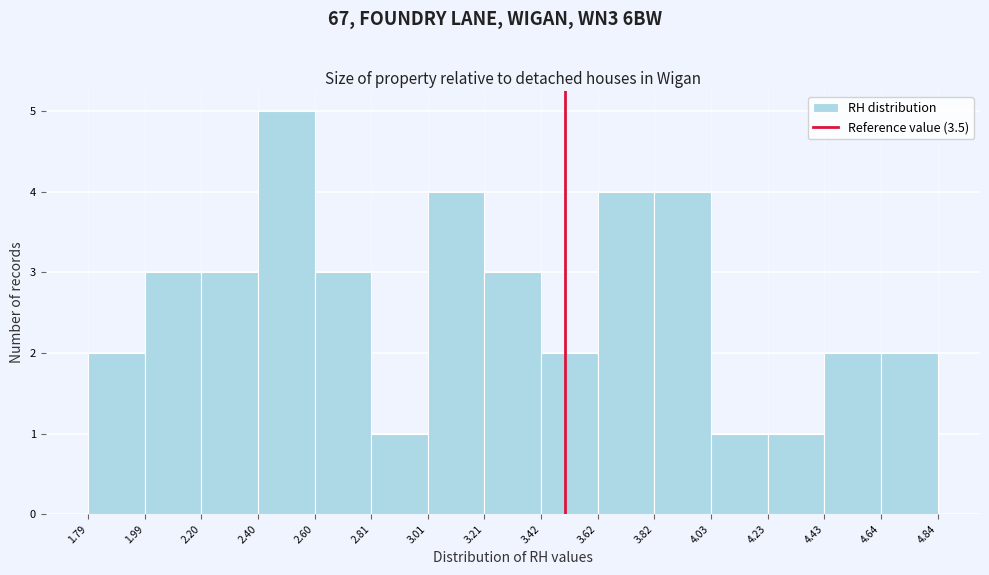

Which range on the x-axis has the tallest bar?

2.40 to 2.60